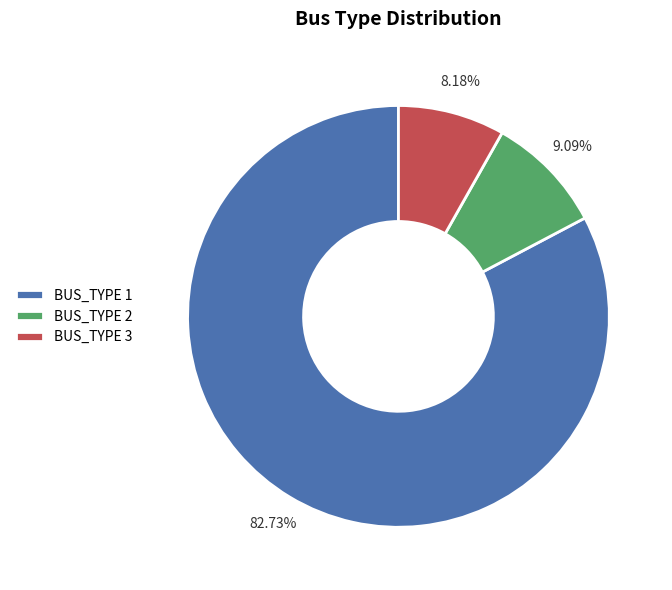

To the nearest percent, what is the difference between the largest and smallest slice percentages?

75%